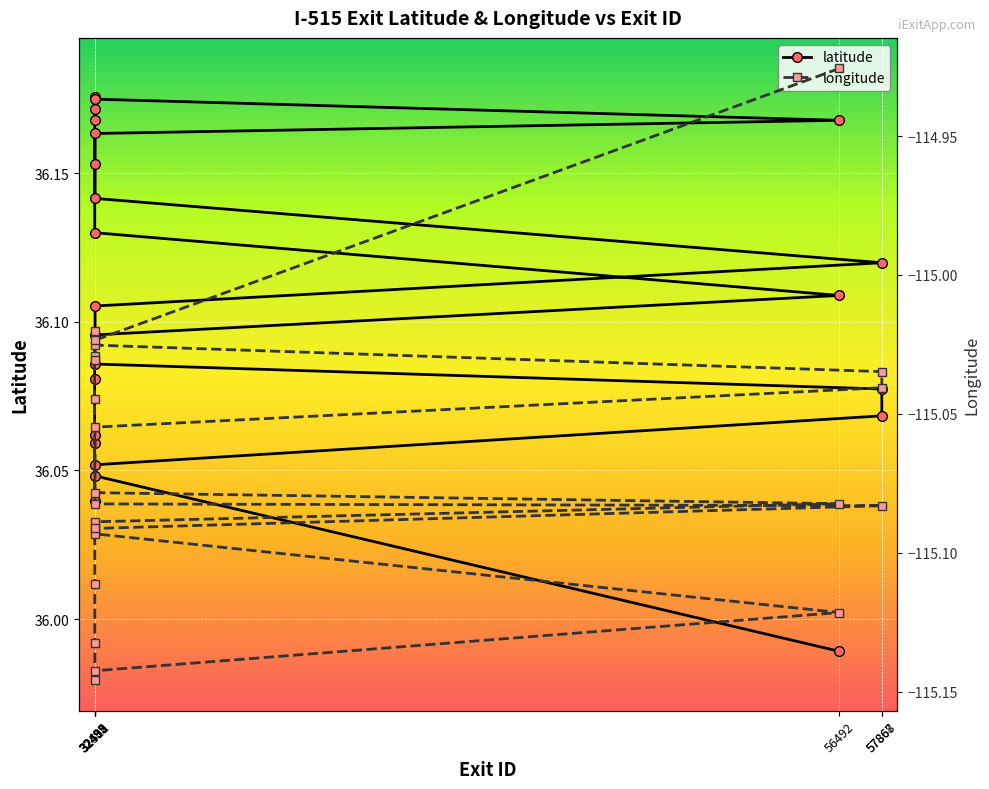

What is the difference between the maximum and minimum values in the longitude series?

0.2